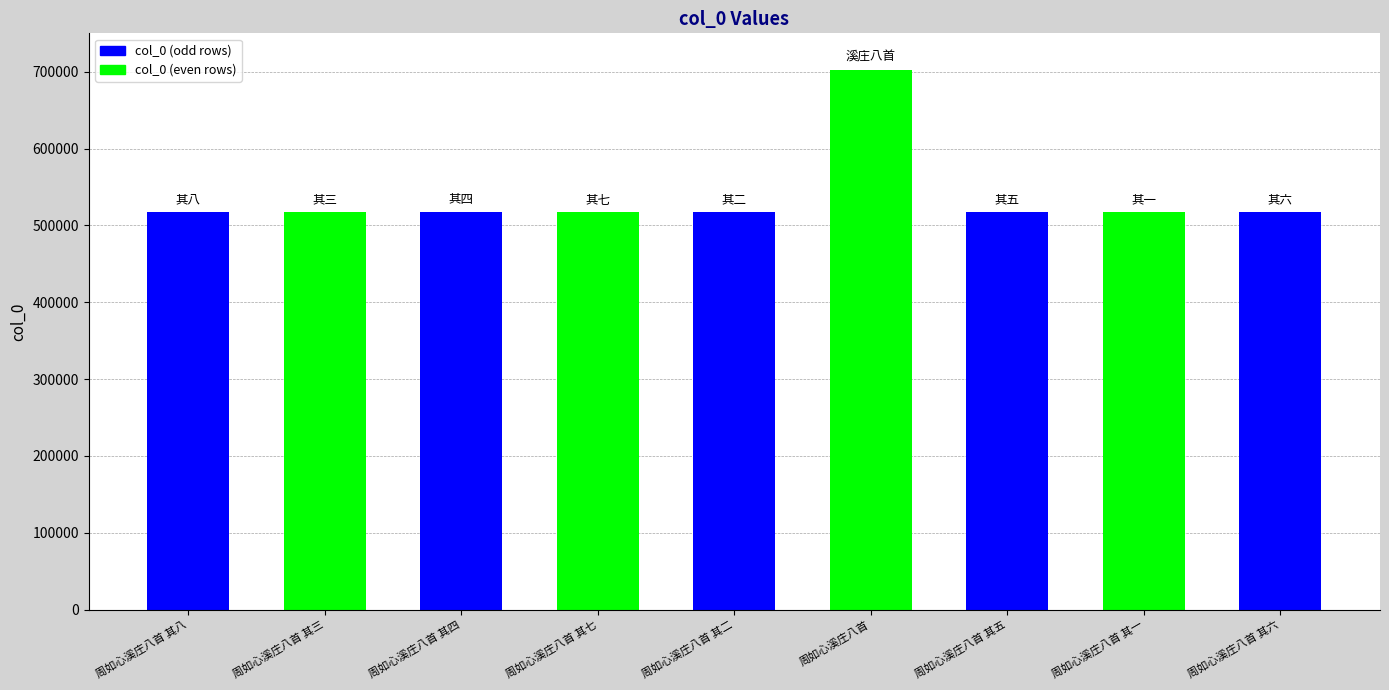

What is the minimum value shown in the chart?

516877